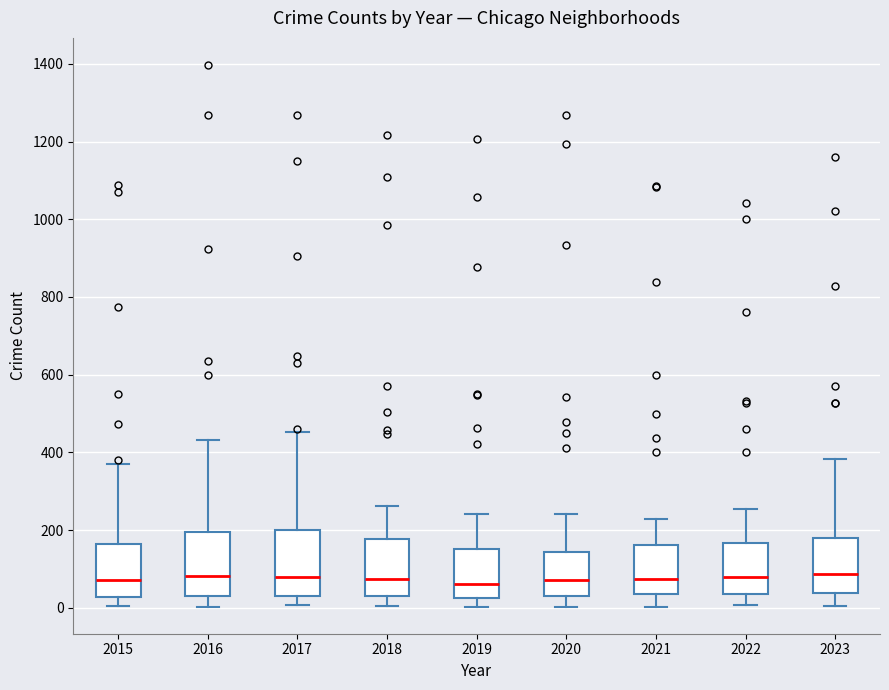

Where does the median line of the box at x = 2019 sit on the y-axis? The values are not printed on the chart, so give them approximately, as read against the axis.

60